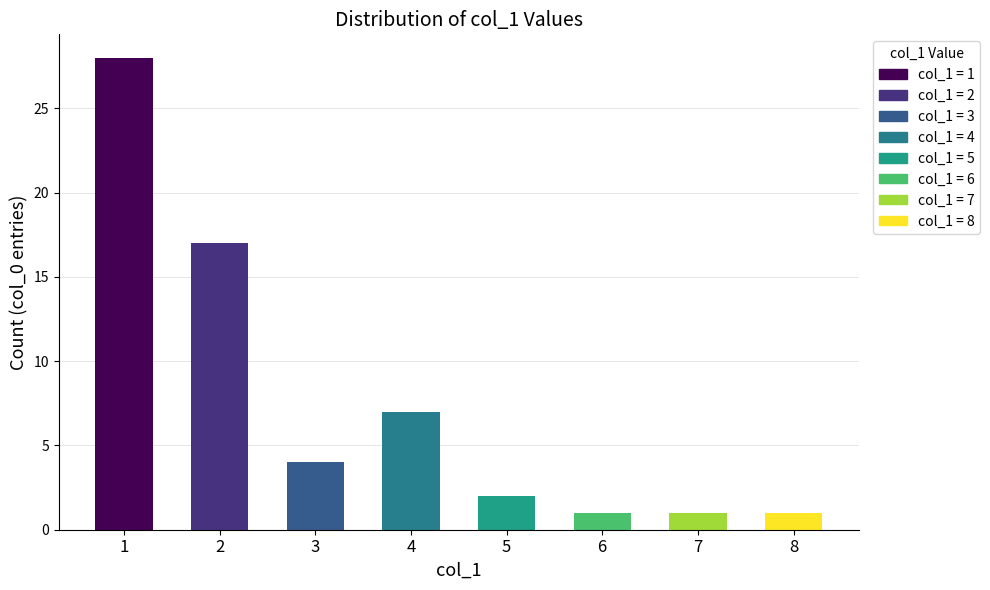

Where does the data first go above 4?

1